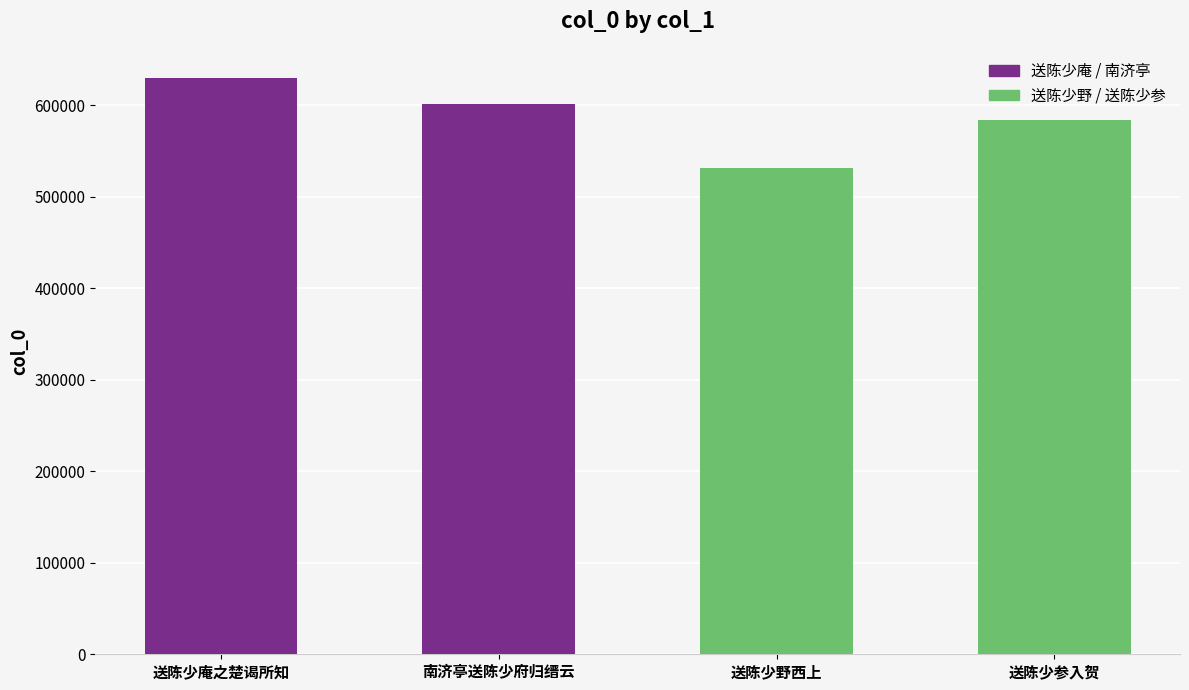

Are the bars grouped side by side (vs. stacked)?

No